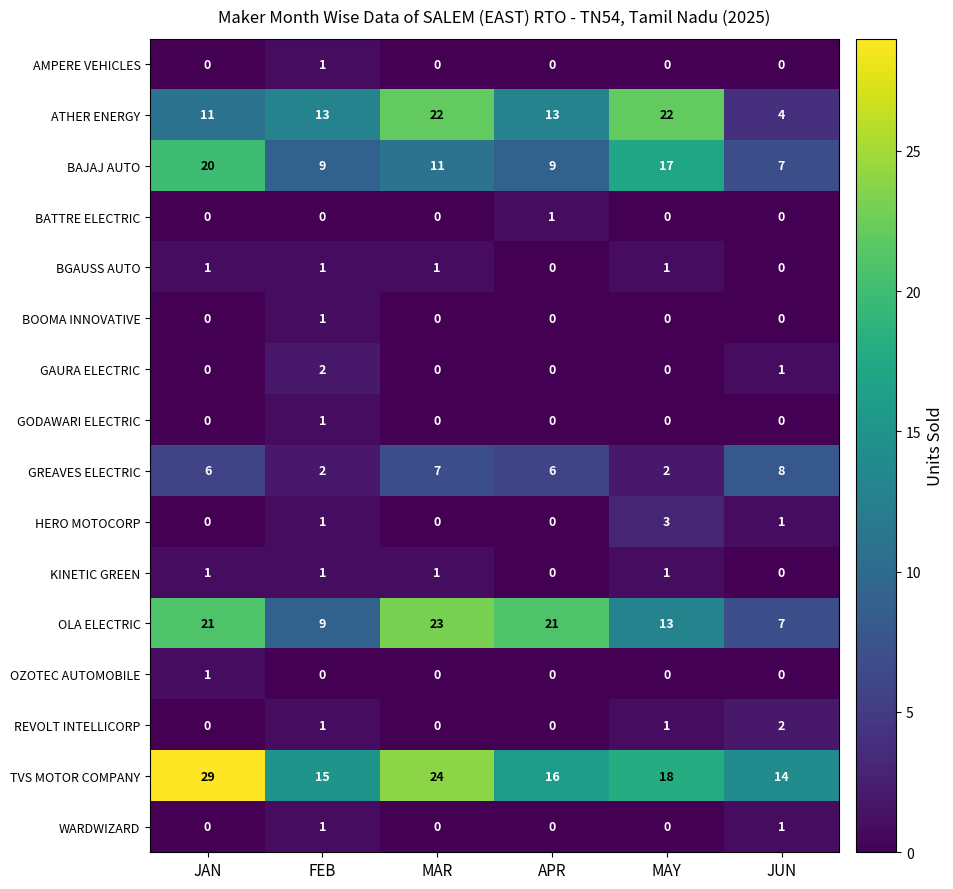

Which category has the lowest value in the BAJAJ AUTO series?

JUN